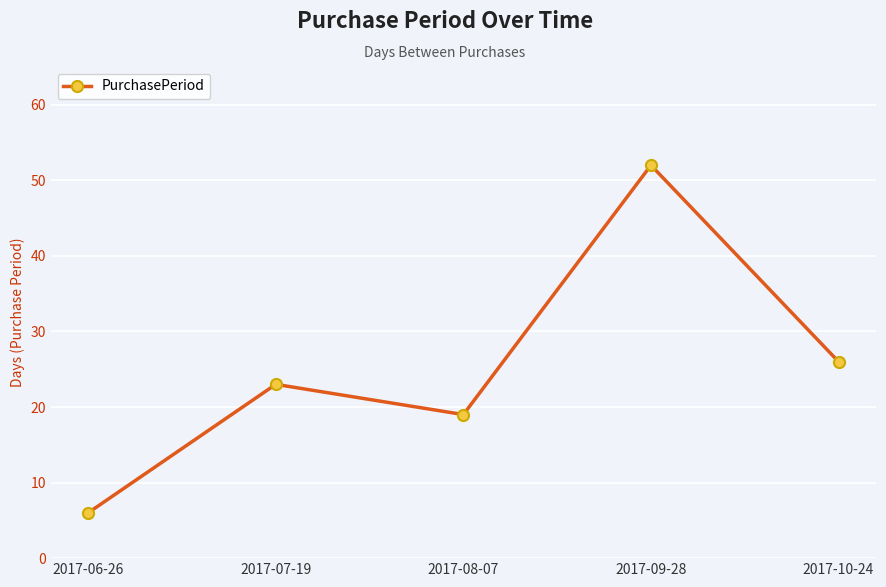

How many values are below 23?

2